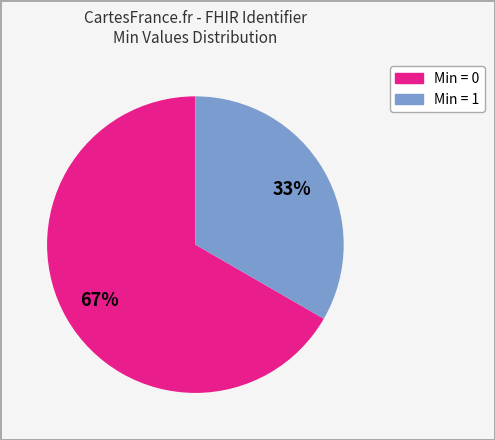

Is there a majority slice in this chart?

Yes